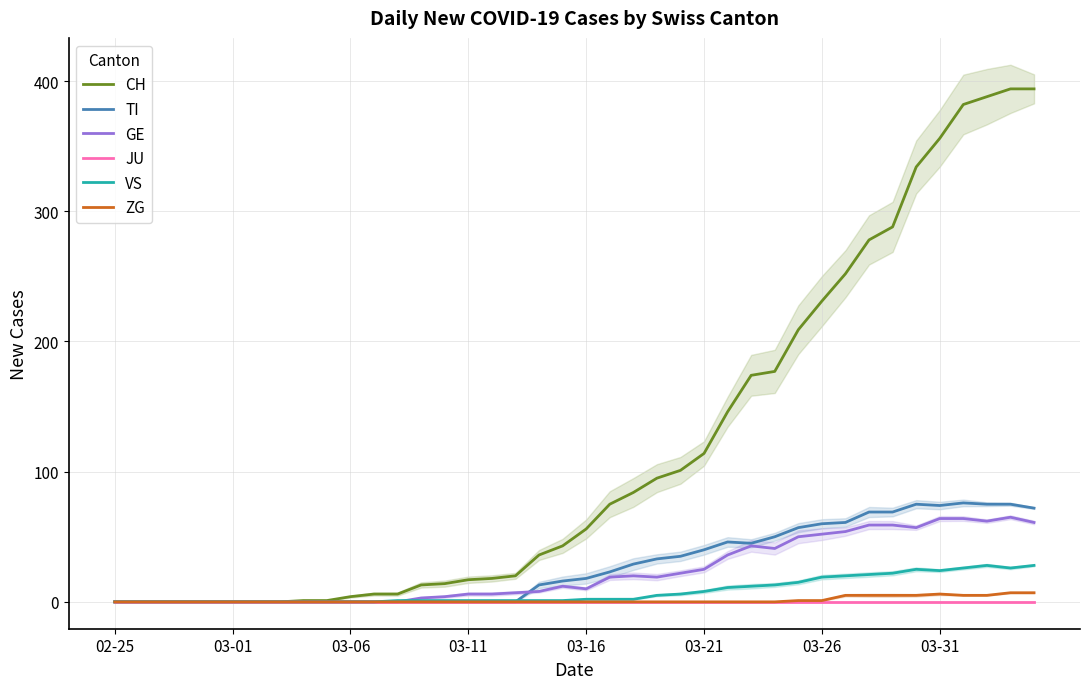

Between 26 and 23, which is larger?

26